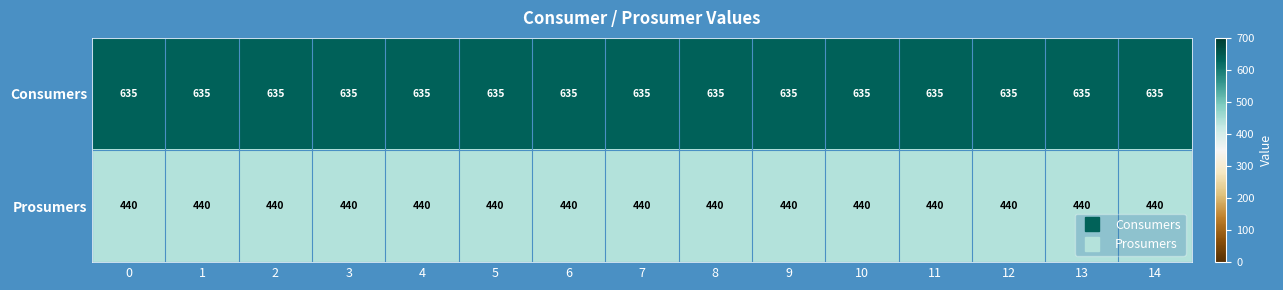

True or false: Prosumers has a value of 172 at 13.

False